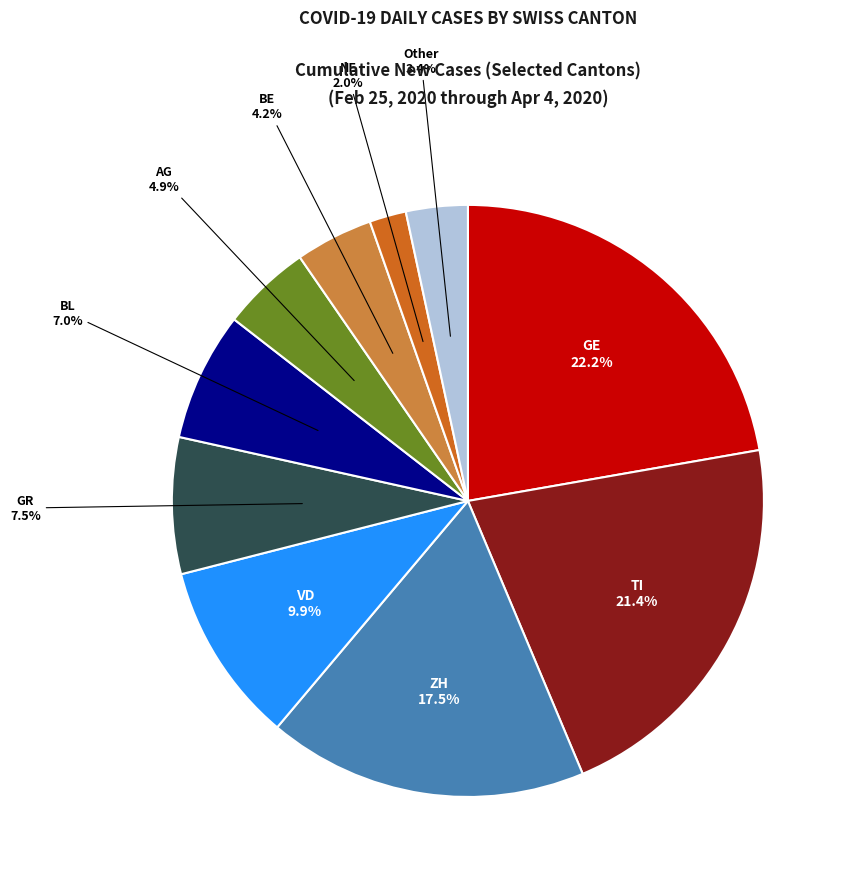

Is there any slice that represents more than half of the pie?

No